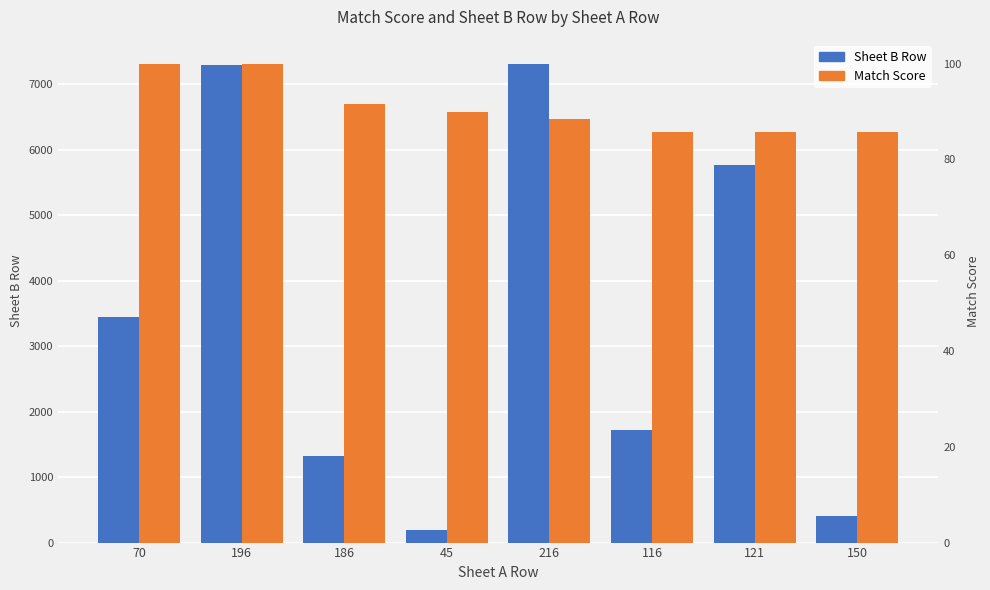

How many categories are shown in the chart?

8